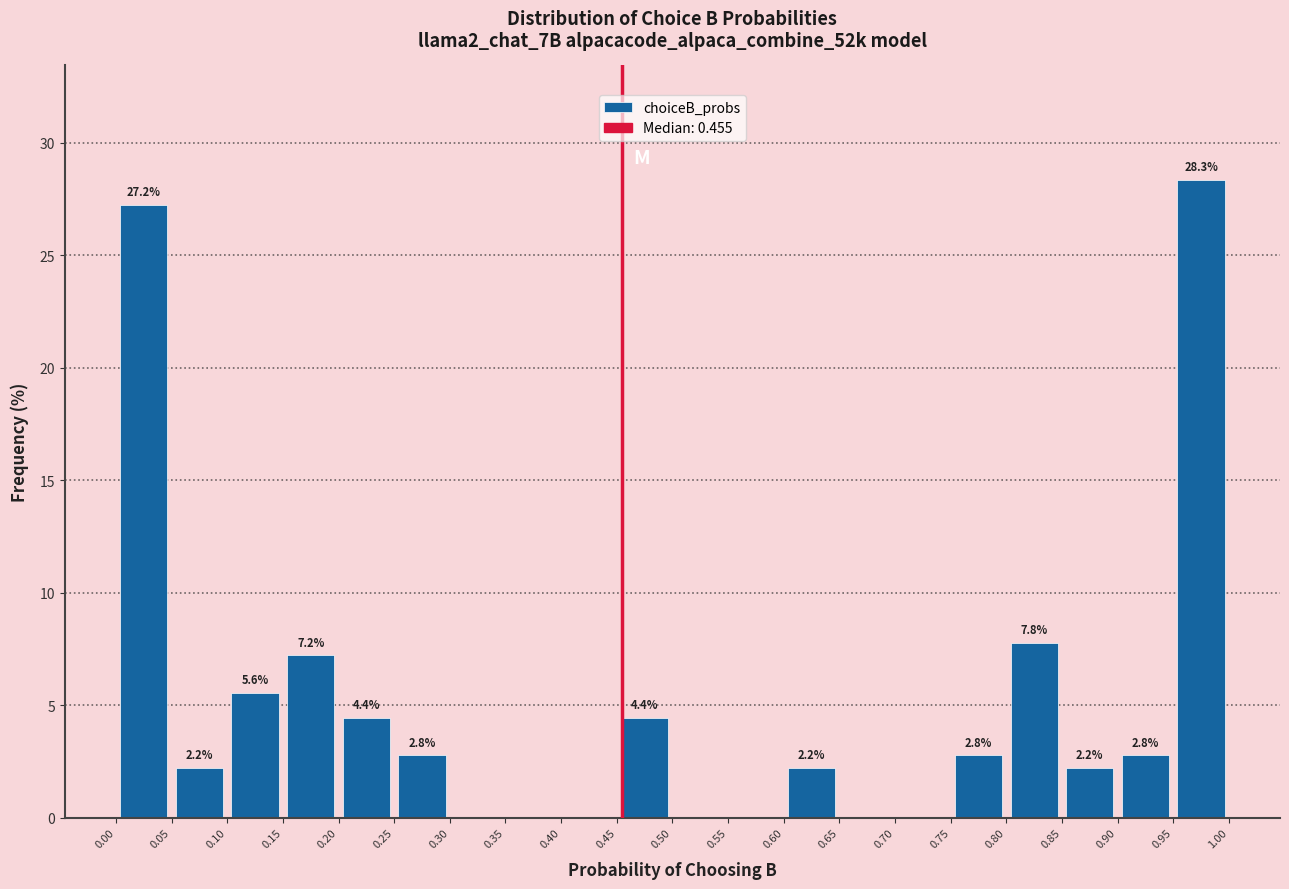

Which range on the x-axis has the tallest bar?

0.95 to 1.00